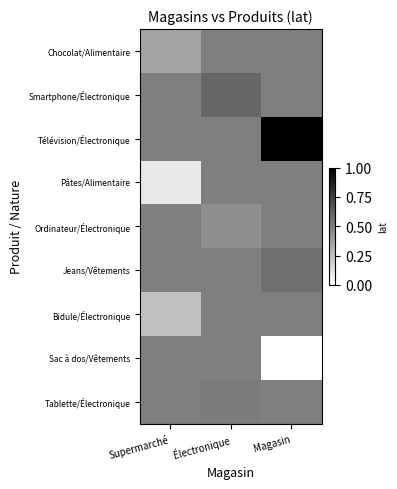

Reading left to right, extract all data points from this chart.

Chocolat/Alimentaire: Supermarché=0.4	Électronique=0.5	Magasin=0.5
Smartphone/Électronique: Supermarché=0.5	Électronique=0.6	Magasin=0.5
Télévision/Électronique: Supermarché=0.5	Électronique=0.5	Magasin=1.0
Pâtes/Alimentaire: Supermarché=0.1	Électronique=0.5	Magasin=0.5
Ordinateur/Électronique: Supermarché=0.5	Électronique=0.4	Magasin=0.5
Jeans/Vêtements: Supermarché=0.5	Électronique=0.5	Magasin=0.6
Bidule/Électronique: Supermarché=0.2	Électronique=0.5	Magasin=0.5
Sac à dos/Vêtements: Supermarché=0.5	Électronique=0.5	Magasin=0.0
Tablette/Électronique: Supermarché=0.5	Électronique=0.5	Magasin=0.5